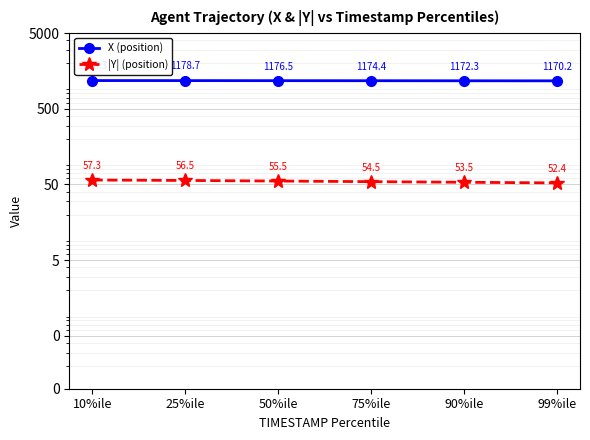

True or false: |Y| (position) and X (position) cross at least once.

False